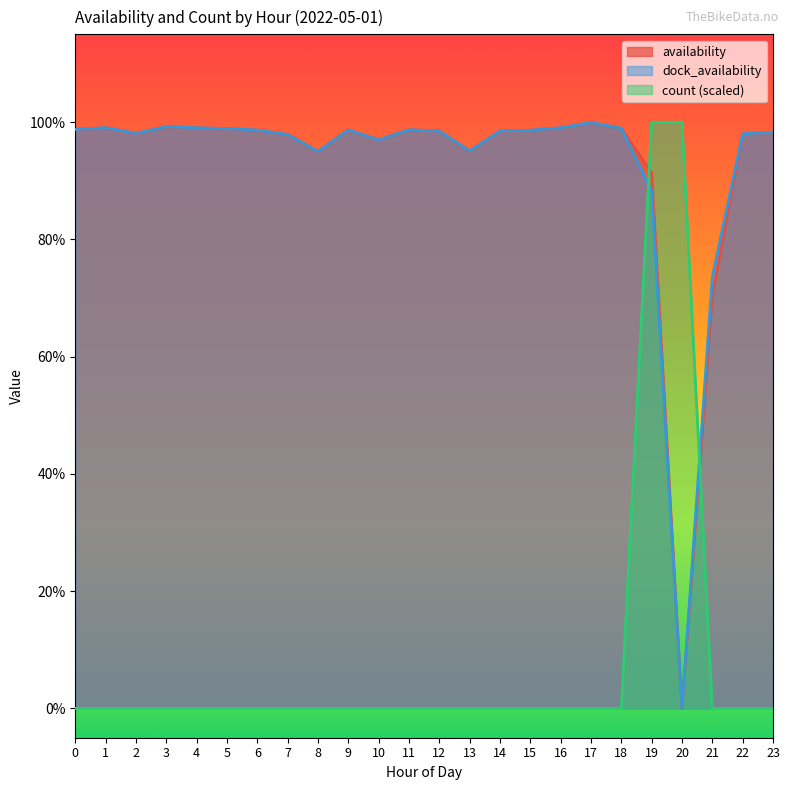

Count the count values in the range 0 to 1.

24